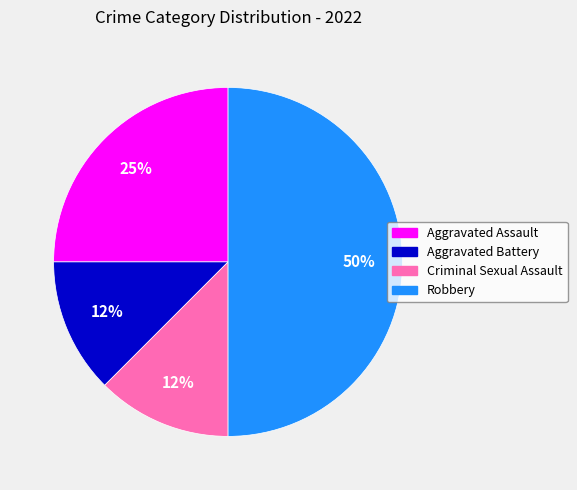

Count the number of slices in the pie.

4